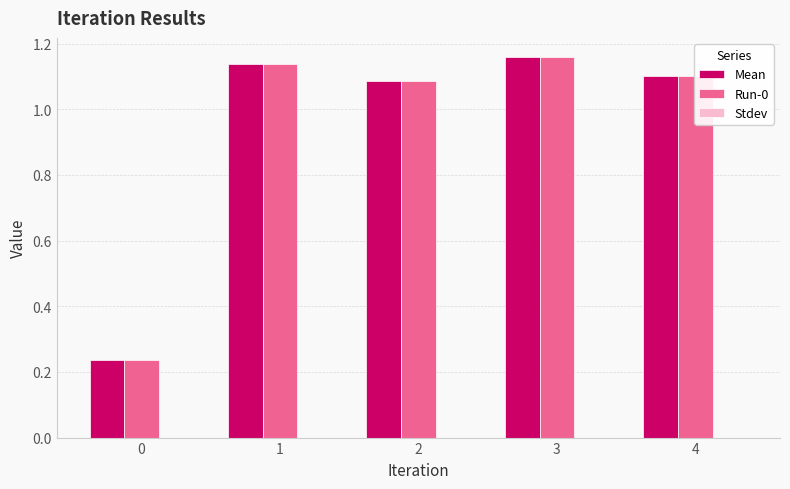

Is it true that Run-0 equals 0.4 at 0?

False